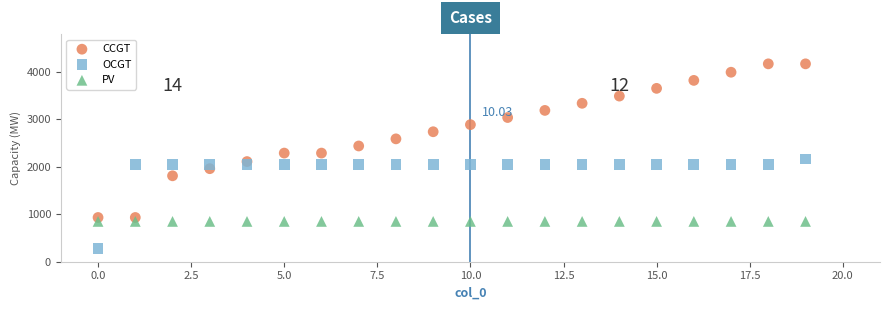

Which series contains the highest Y value?

CCGT